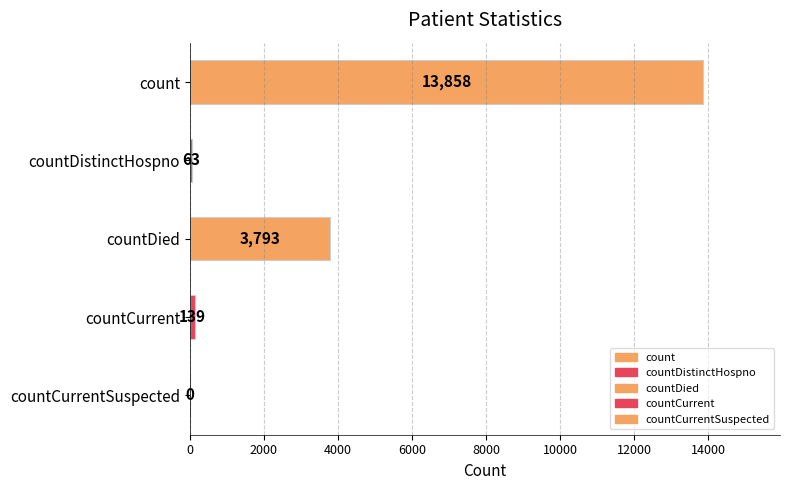

What is the sum of all values?

17853